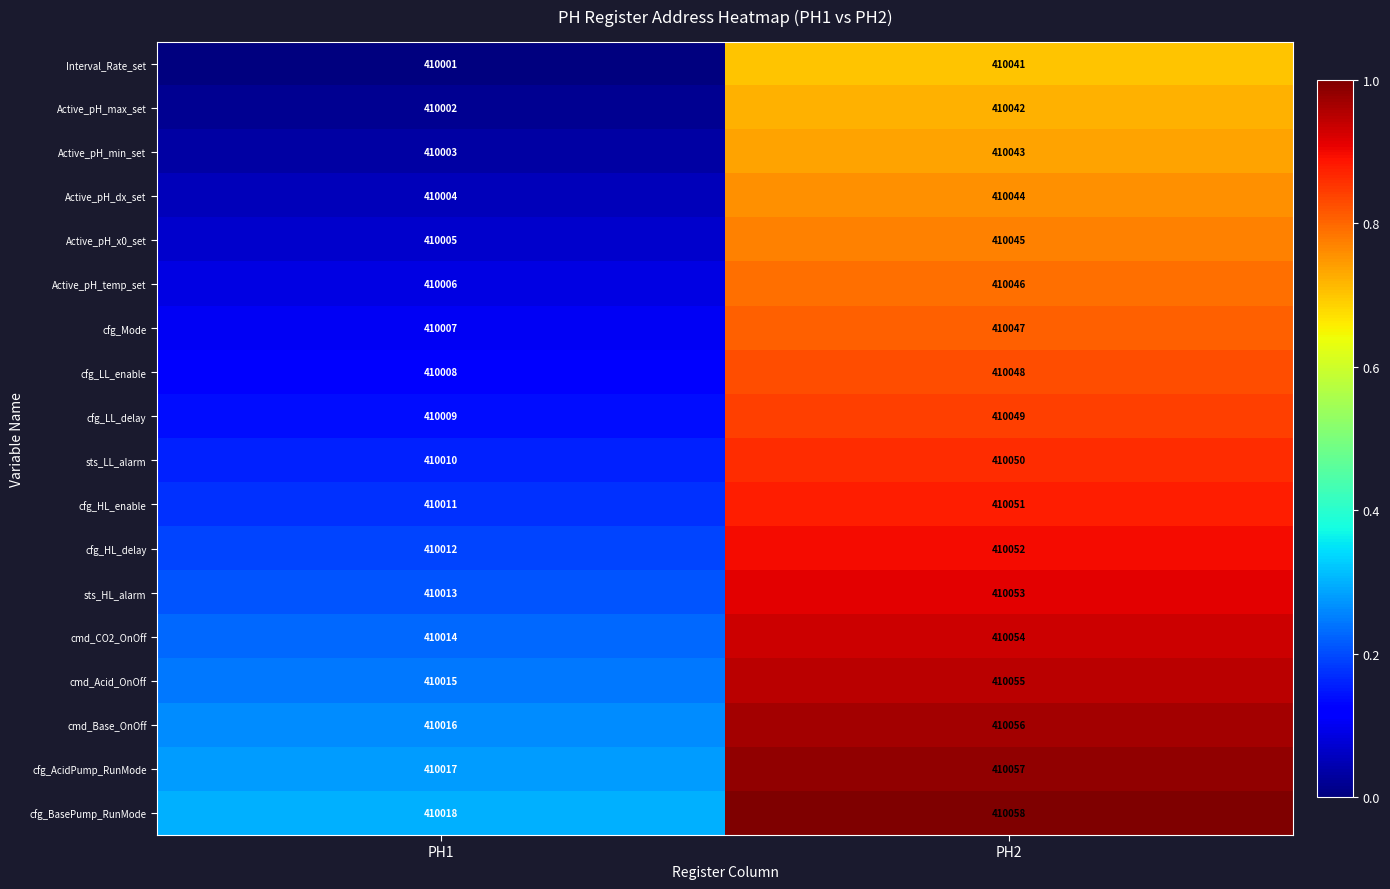

What is the minimum value for cfg_LL_enable?

410008